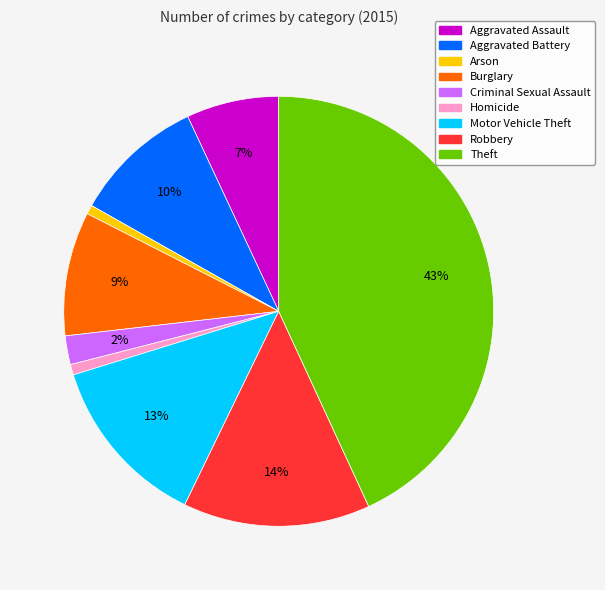

To the nearest percent, what is the difference between the largest and smallest slice percentages?

42%